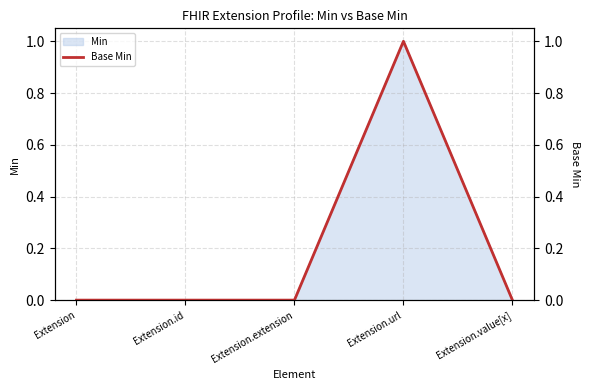

Rank the categories by value from lowest to highest.

Extension, Extension.id, Extension.extension, Extension.value[x], Extension.url